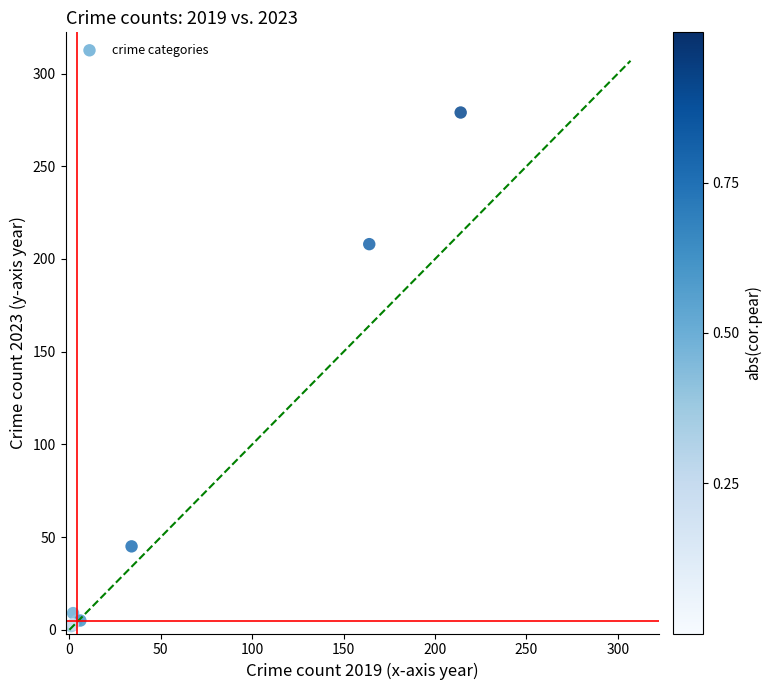

What Y value in the scatter plot is closest to 140?

208